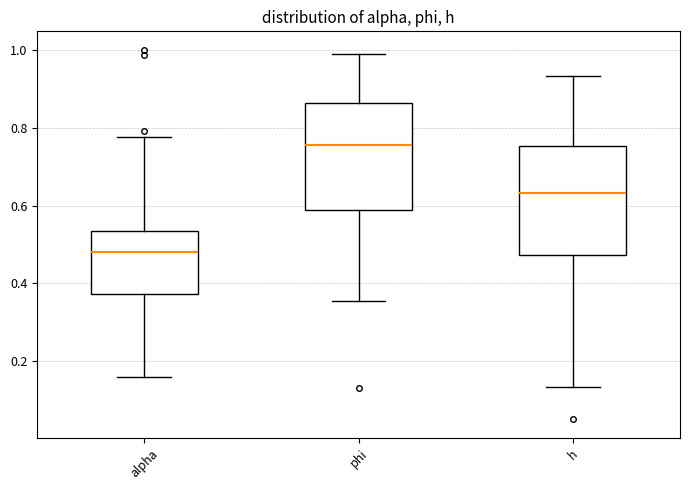

Reading left to right, read every box against the y-axis: the position of its median line, the range the box covers, and the ends of its whiskers. The values are not printed on the chart, so give them approximately, as read against the axis.

alpha: median 0.48, box 0.38 to 0.54, whiskers 0.16 to 0.78
phi: median 0.76, box 0.58 to 0.86, whiskers 0.36 to 0.98
h: median 0.64, box 0.48 to 0.76, whiskers 0.14 to 0.94